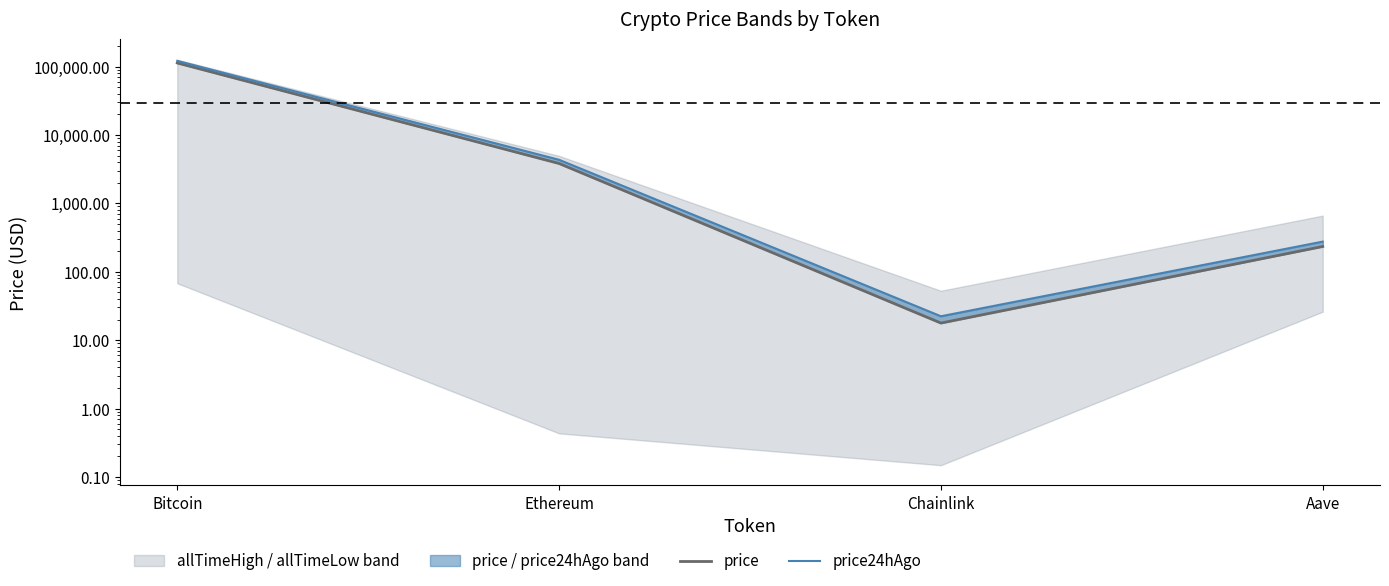

What is the difference between the maximum and minimum values in the price series?

112825.2